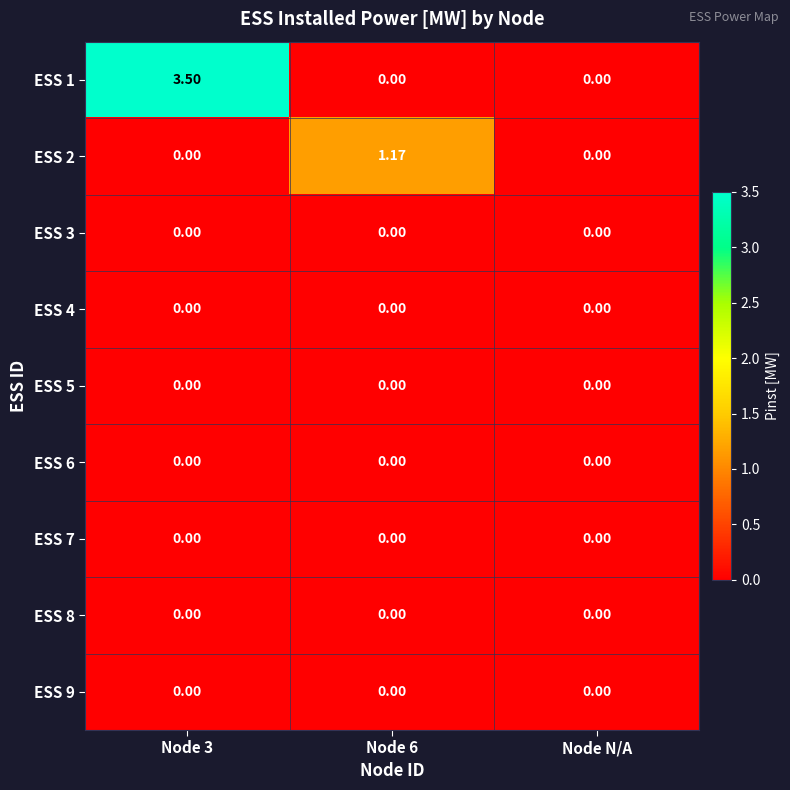

At how many categories does at least one series exceed 3?

1